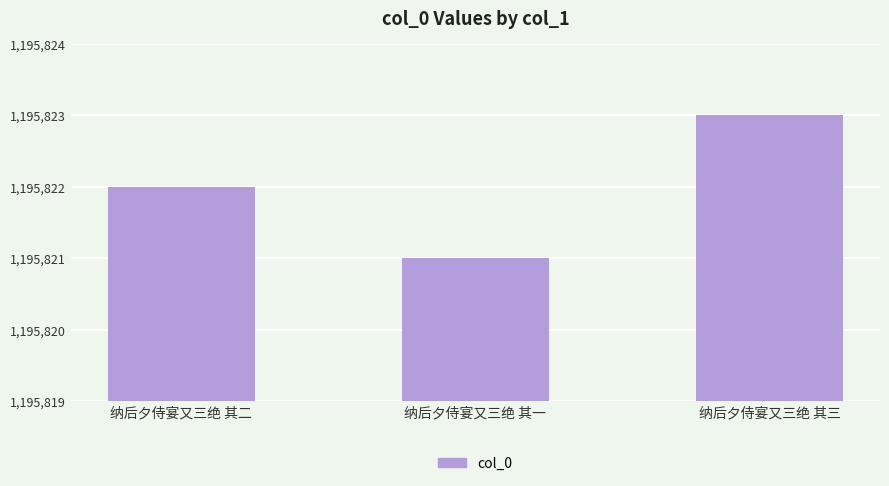

What value does the data have at 纳后夕侍宴又三绝 其二?

1195822